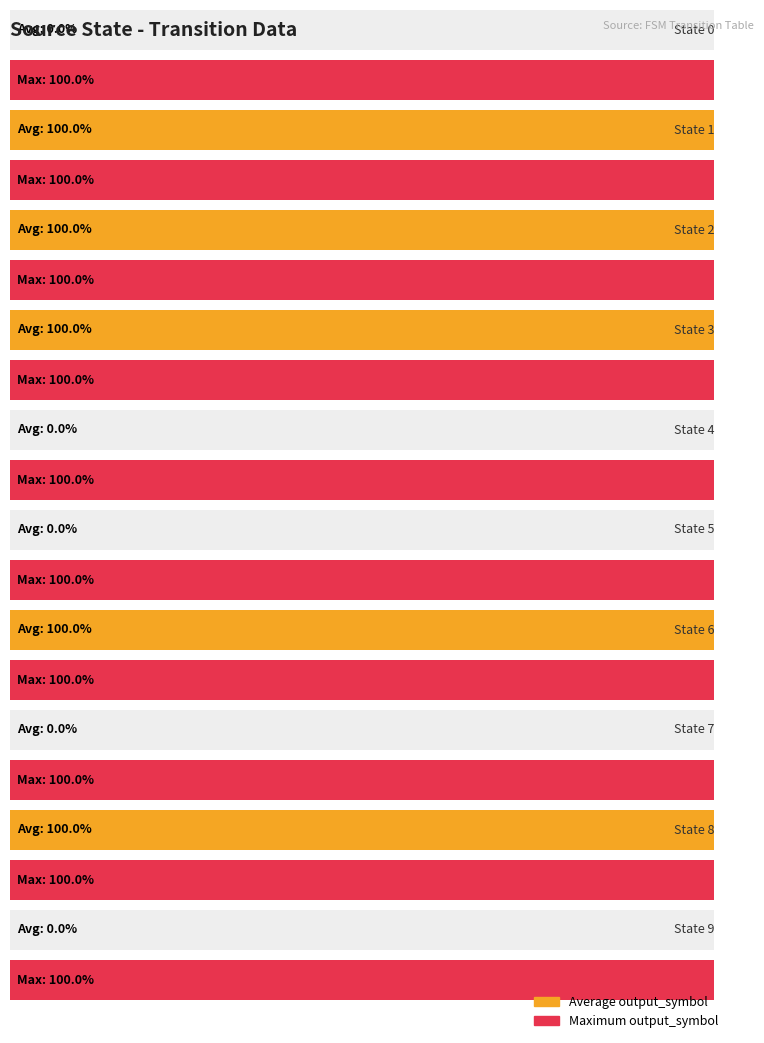

Reading left to right, what are all the values shown in this chart?

output_symbol (avg): 0	1	1	1	0	0	1	0	1	0
output_symbol (max): 1	1	1	1	1	1	1	1	1	1